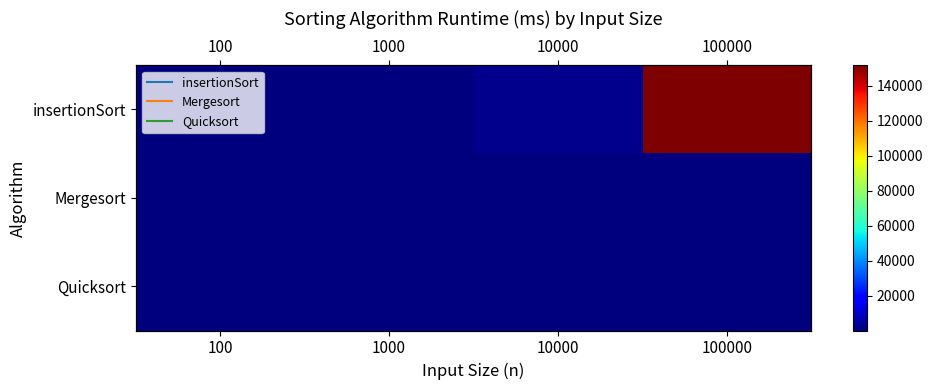

Read the Mergesort value at 100.

1